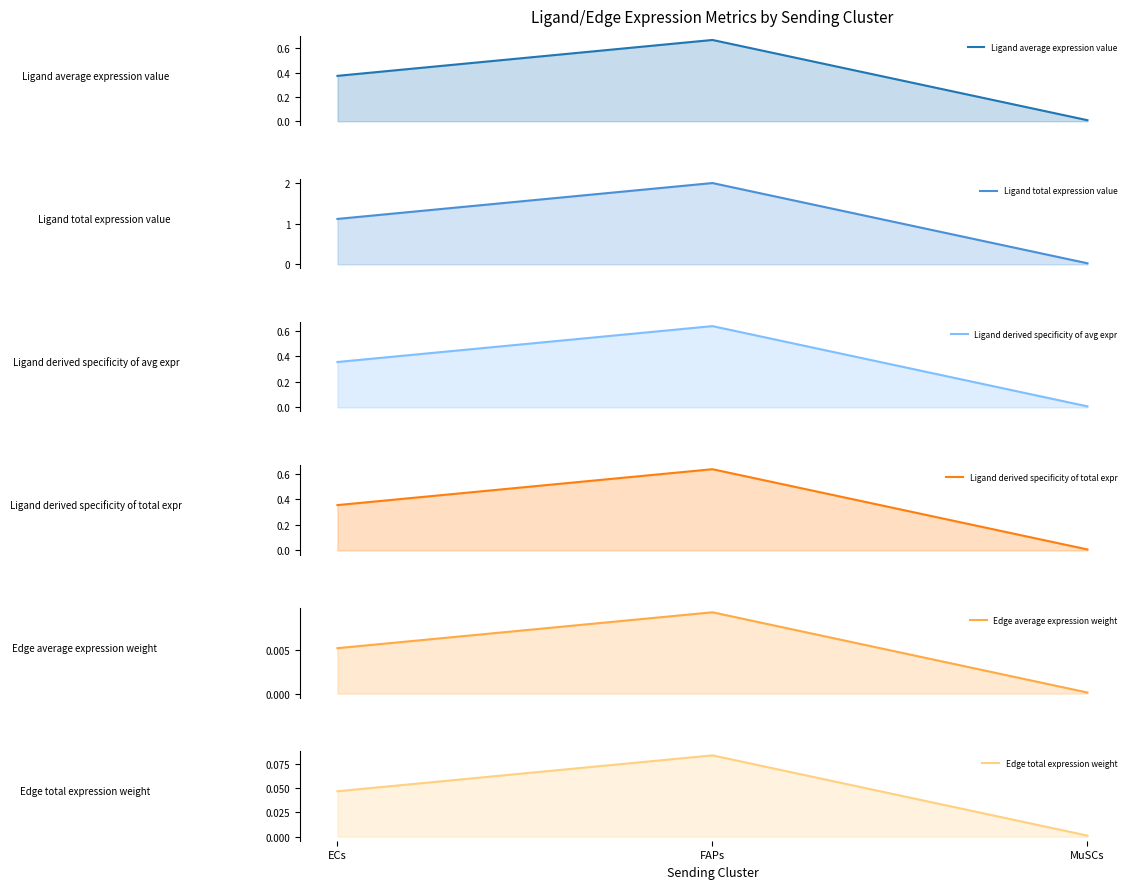

What is the label of the 2nd point from the right?

FAPs